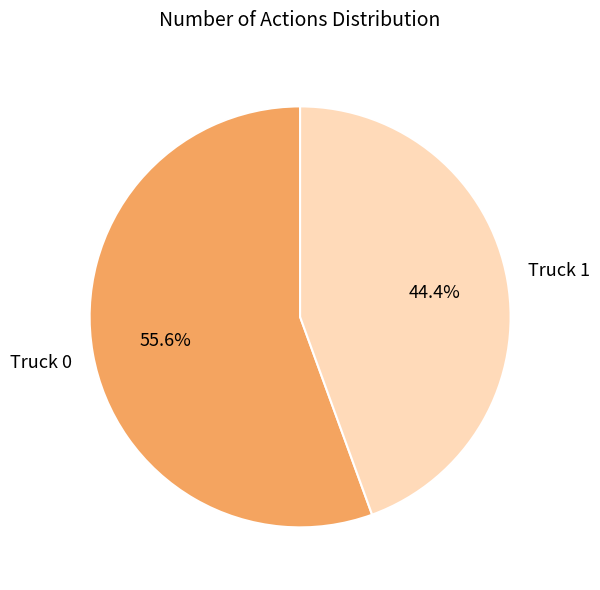

Does any single category account for the majority?

Yes